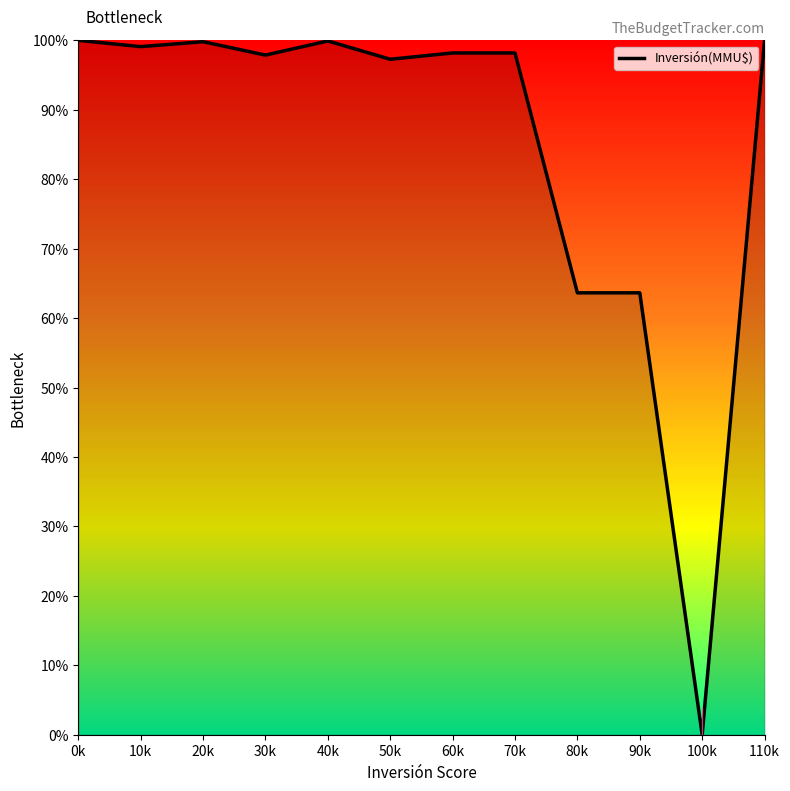

Read the value at 70k.

1.0